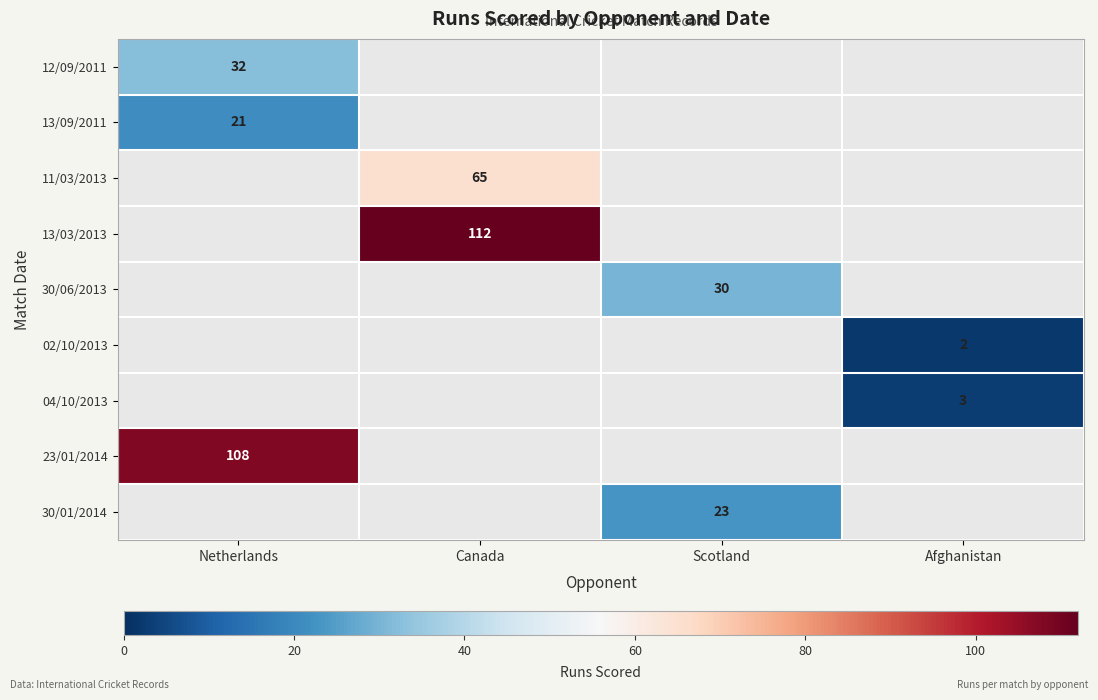

How many categories are shown in the chart?

4